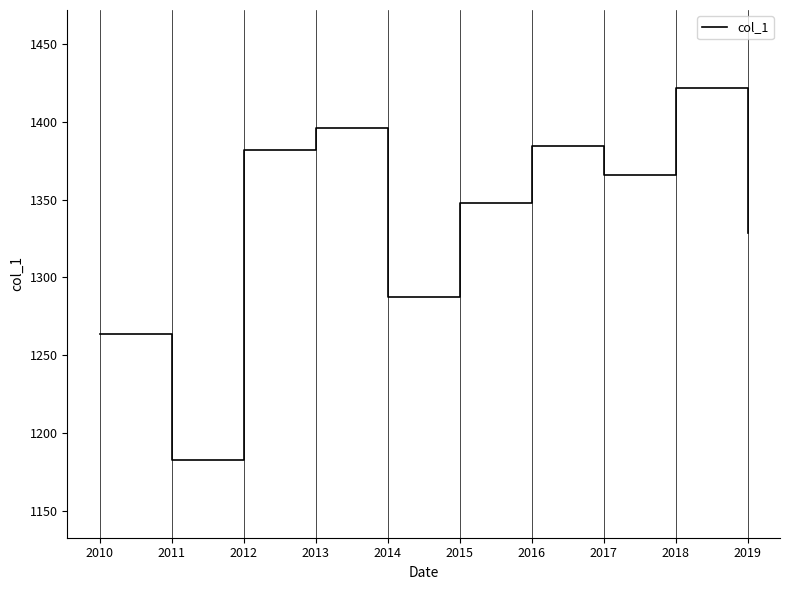

Does the chart have visible grid lines?

Yes